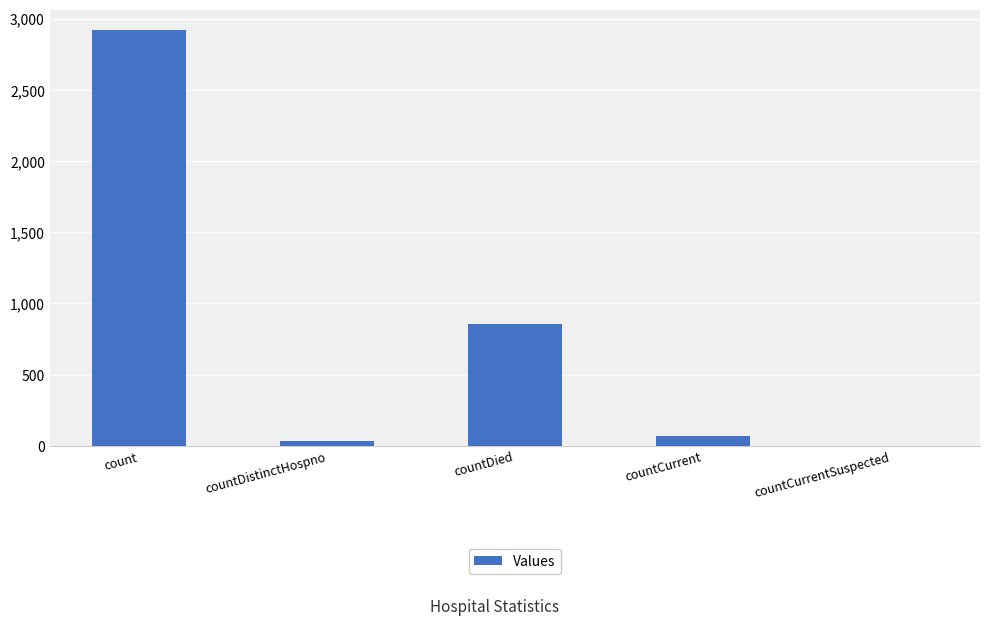

What is the sum of all values?

3878